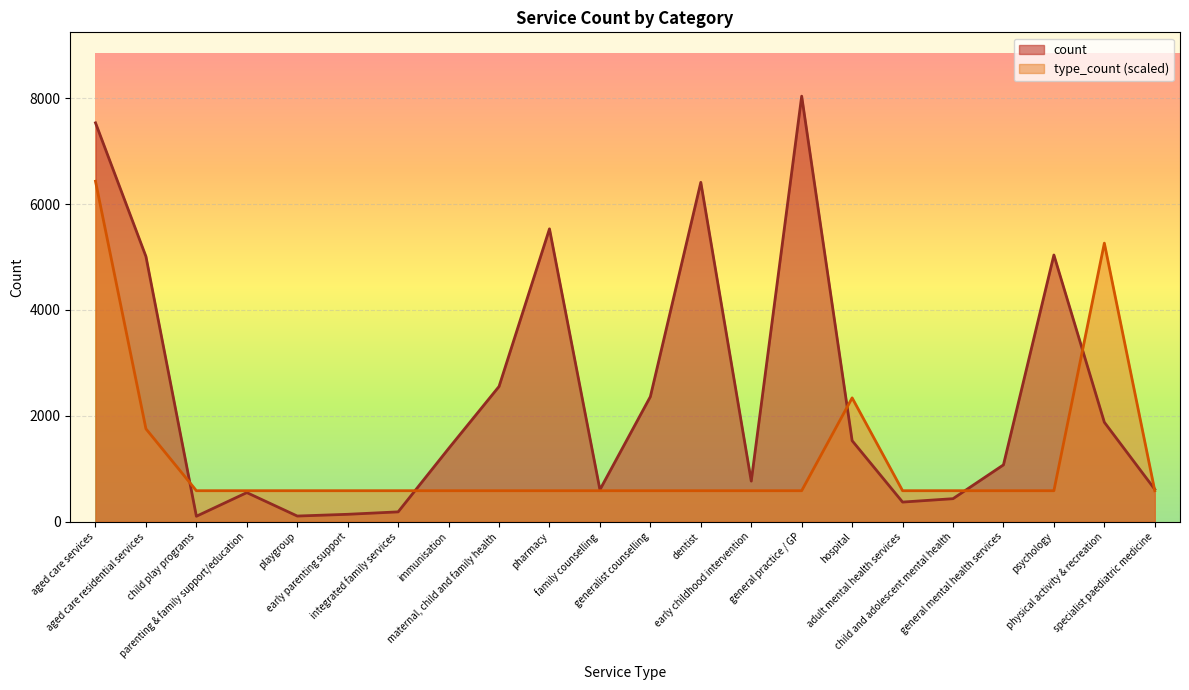

Reading left to right, list all the values displayed in this chart.

count: 7535.0	5010.0	102.0	549.0	106.0	139.0	185.0	1381.0	2554.0	5532.0	603.0	2362.0	6411.0	766.0	8039.0	1530.0	370.0	434.0	1073.0	5038.0	1878.0	611.0
type_count: 6431.2	1754.0	584.7	584.7	584.7	584.7	584.7	584.7	584.7	584.7	584.7	584.7	584.7	584.7	584.7	2338.6	584.7	584.7	584.7	584.7	5261.9	584.7